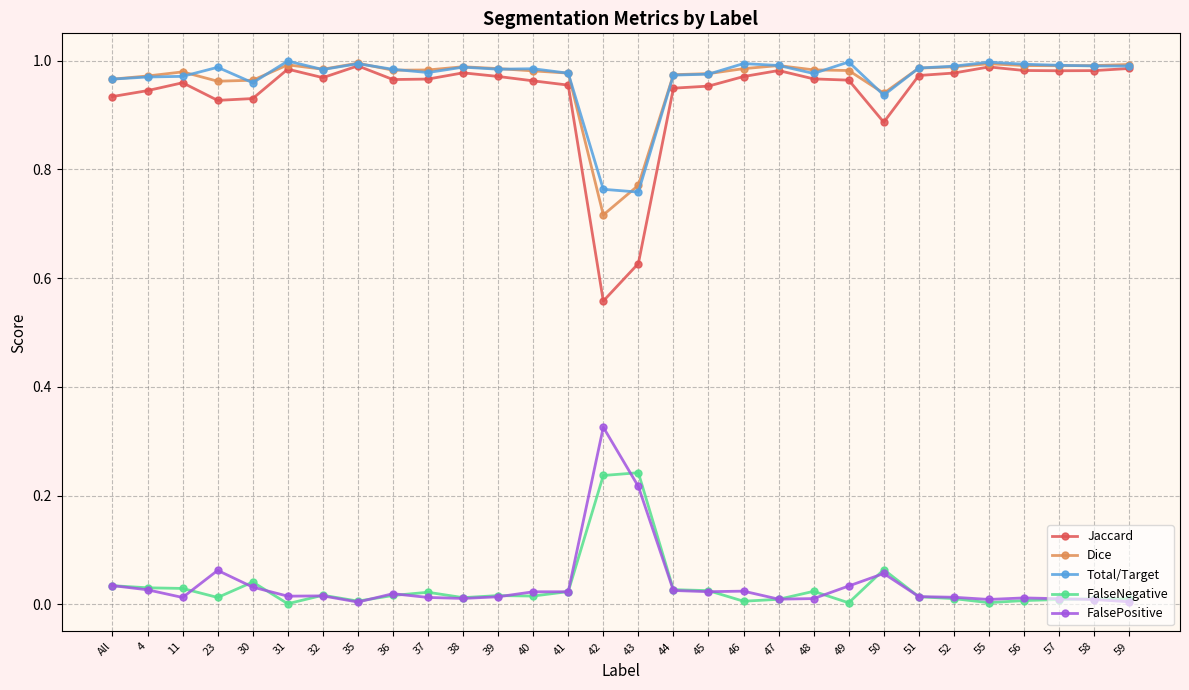

Which series has the widest spread of values?

Jaccard